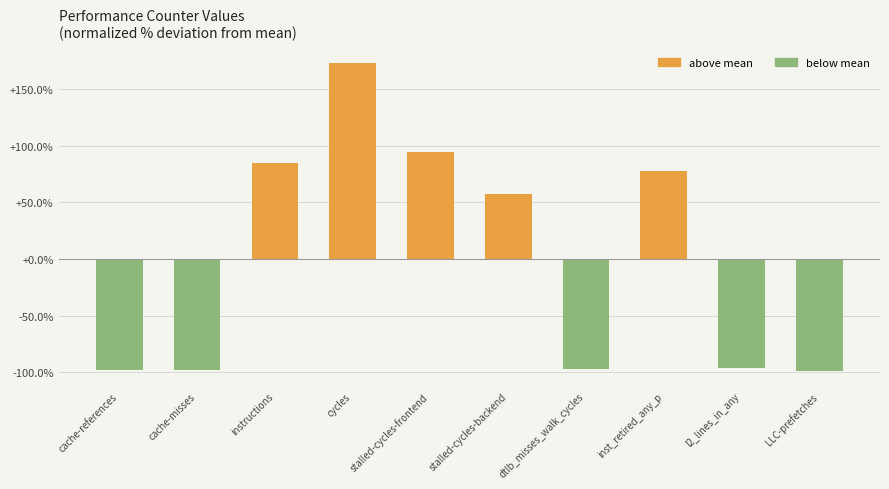

What is the approximate value at dtlb_misses_walk_cycles?

-97.1